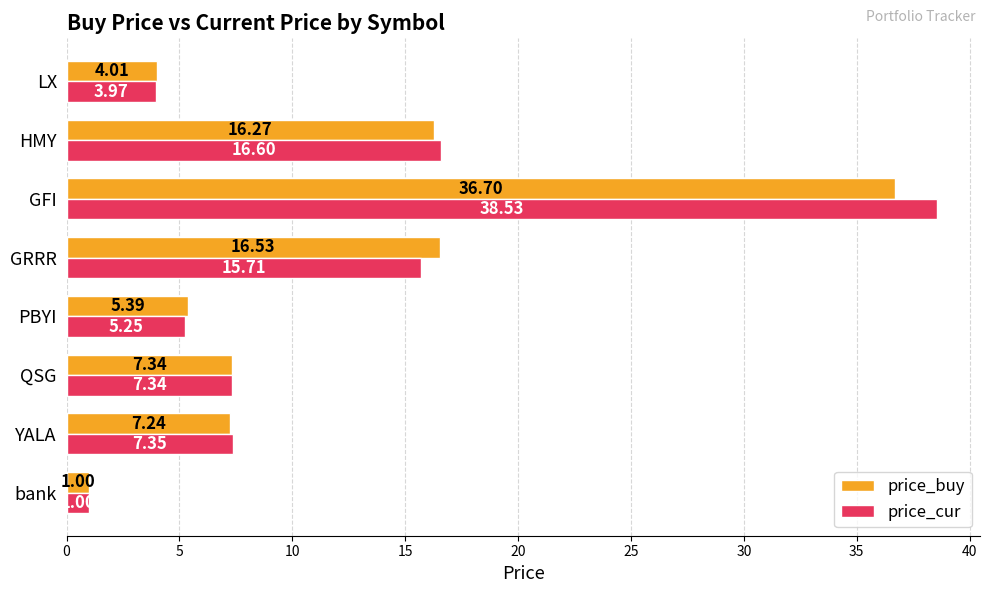

At which label is price_cur closest to 19?

HMY